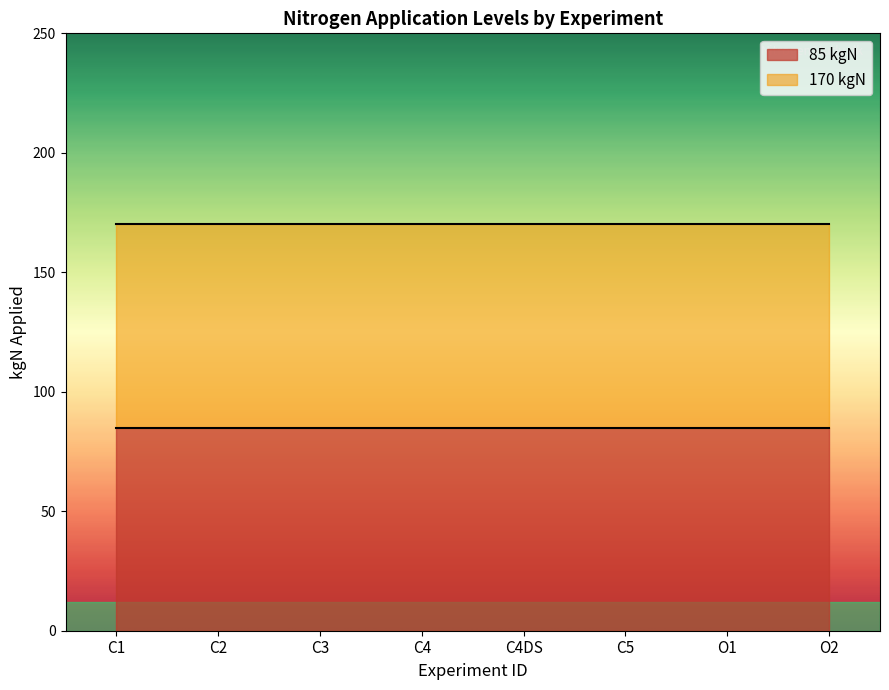

What position from the left is C4DS?

5